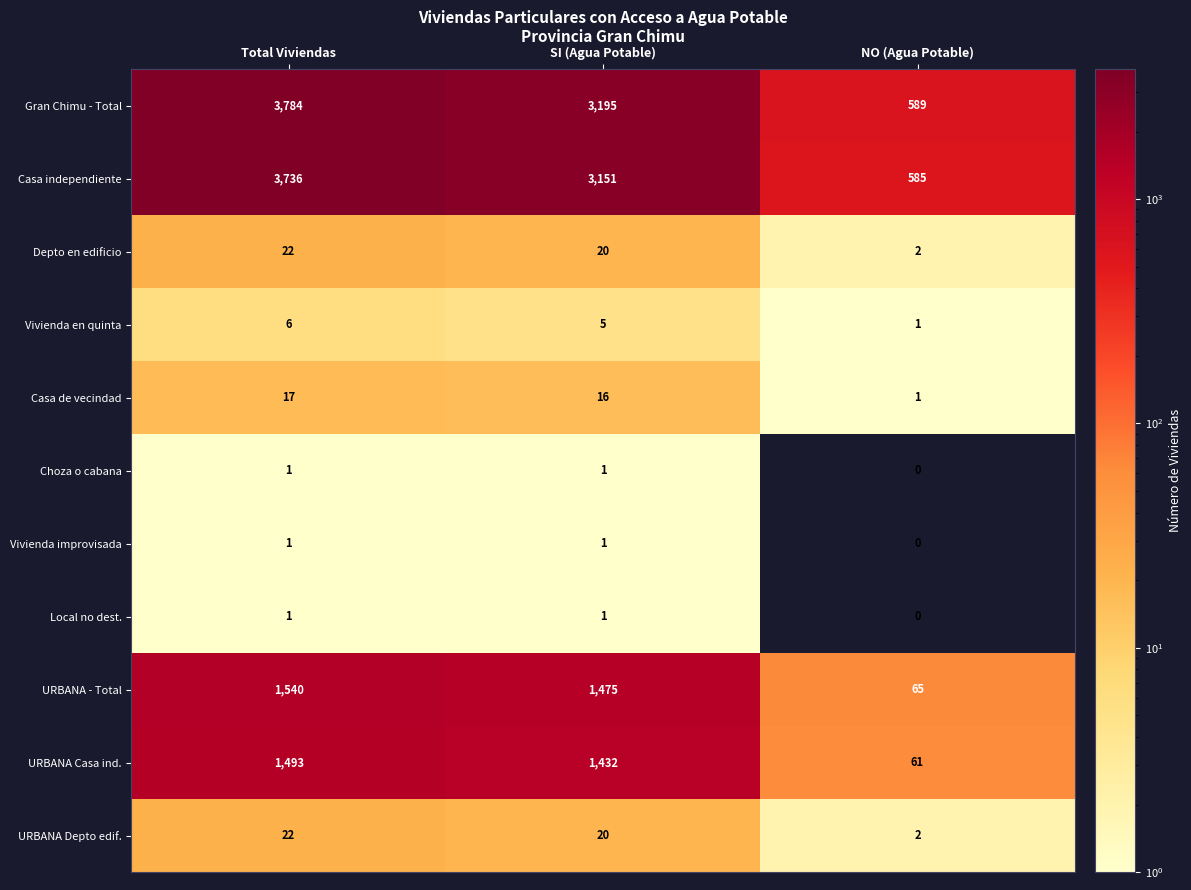

Where does the Vivienda en quinta series first go above 5?

Total Viviendas